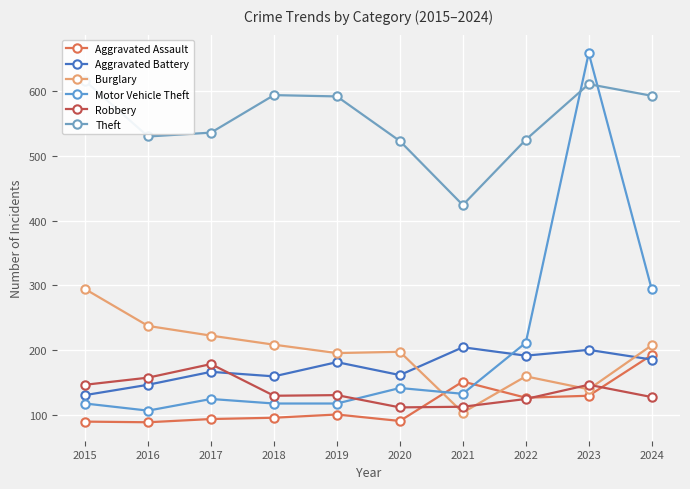

What is the spread (max minus min) of values at 2022?

401